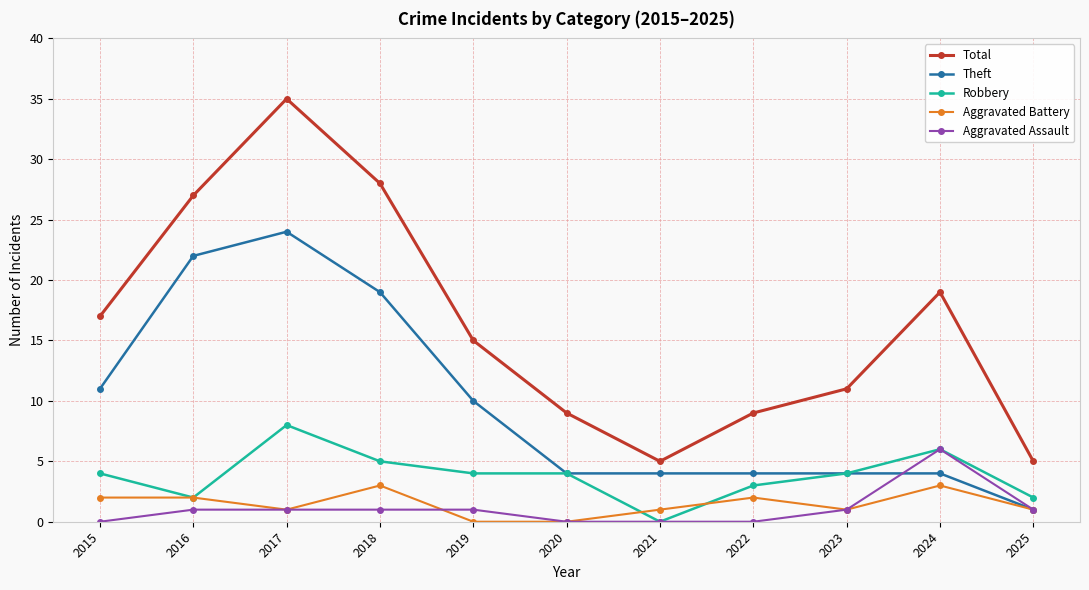

Which series has the widest spread of values?

Total